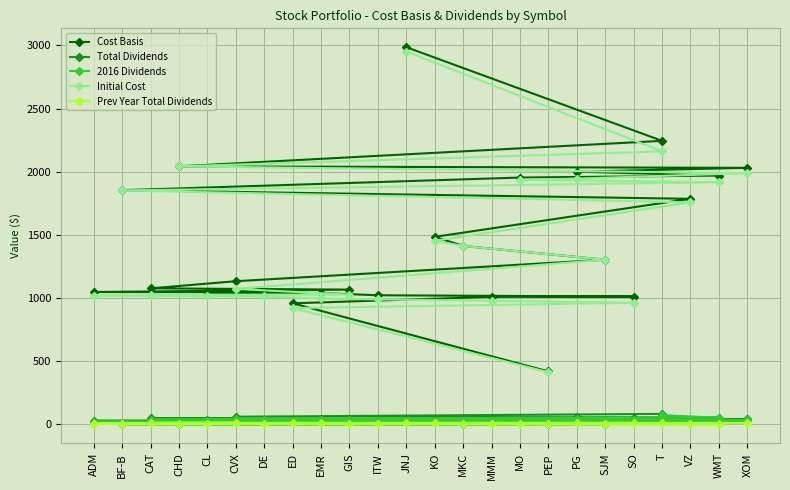

How many data points in Initial Cost are above 1303?

12